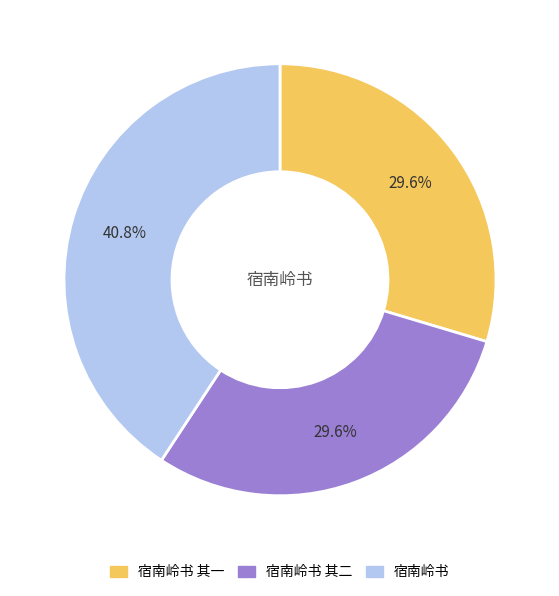

Is the sum of 宿南岭书 and 宿南岭书 其一 greater than half?

Yes